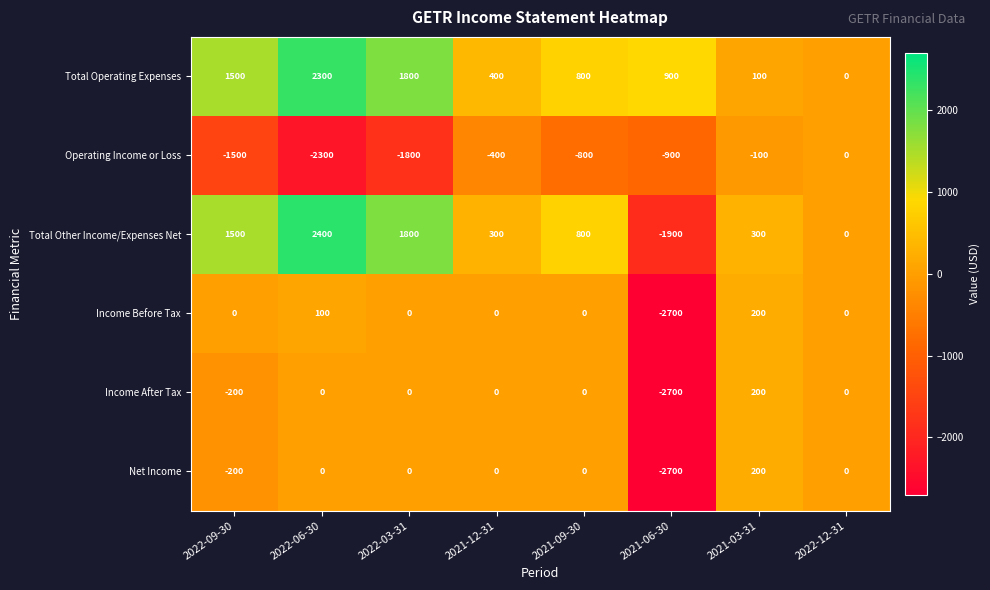

Read the Total Operating Expenses value at 2021-06-30, to the nearest 100.

900